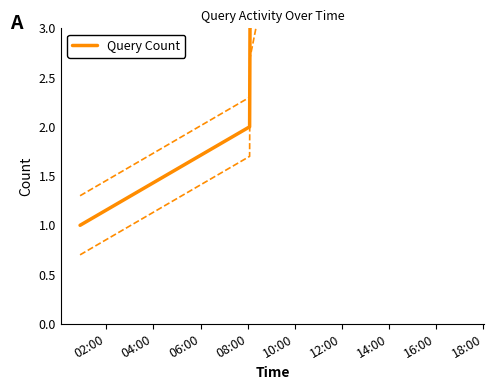

True or false: the data has more than 1 interior local peaks.

False